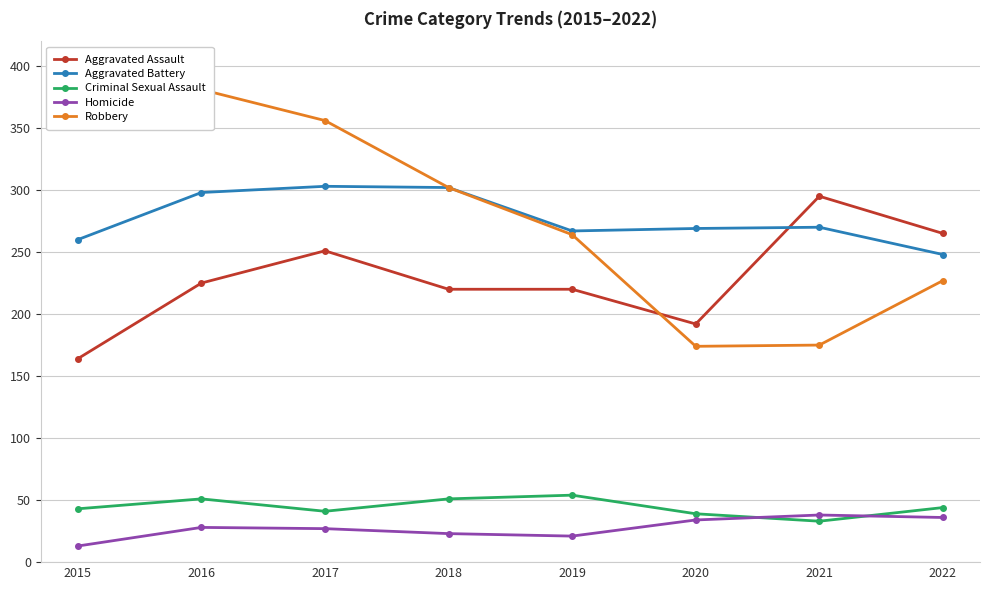

In Criminal Sexual Assault, how many points are higher than both neighbors (excluding endpoints)?

2